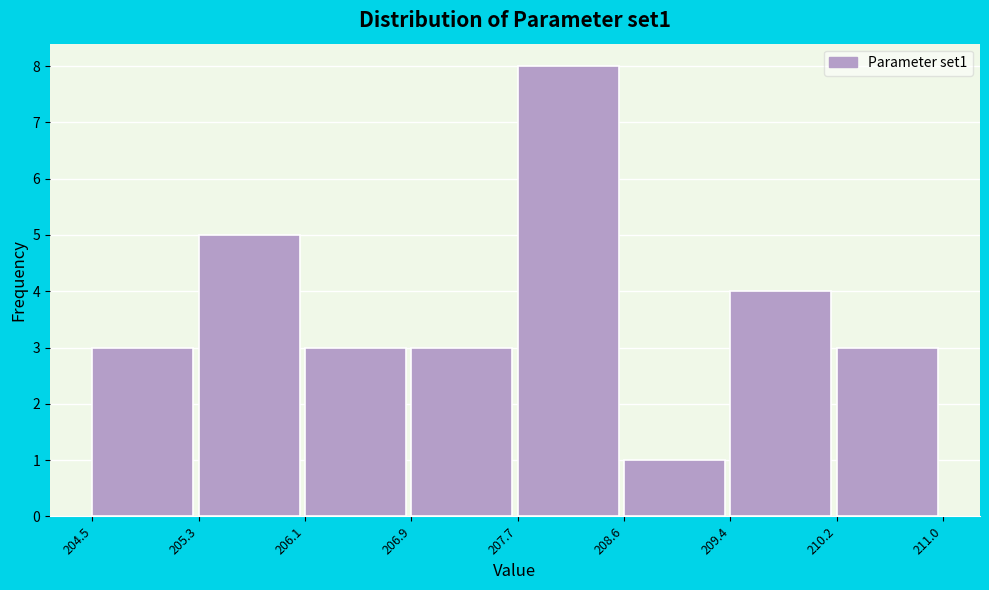

Reading left to right, list every bar in this chart as the range it spans on the x-axis followed by its height. The values are not printed on the chart, so give them approximately, as read against the axis.

204.5 to 205.3: 3
205.3 to 206.1: 5
206.1 to 206.9: 3
206.9 to 207.7: 3
207.7 to 208.6: 8
208.6 to 209.4: 1
209.4 to 210.2: 4
210.2 to 211.0: 3